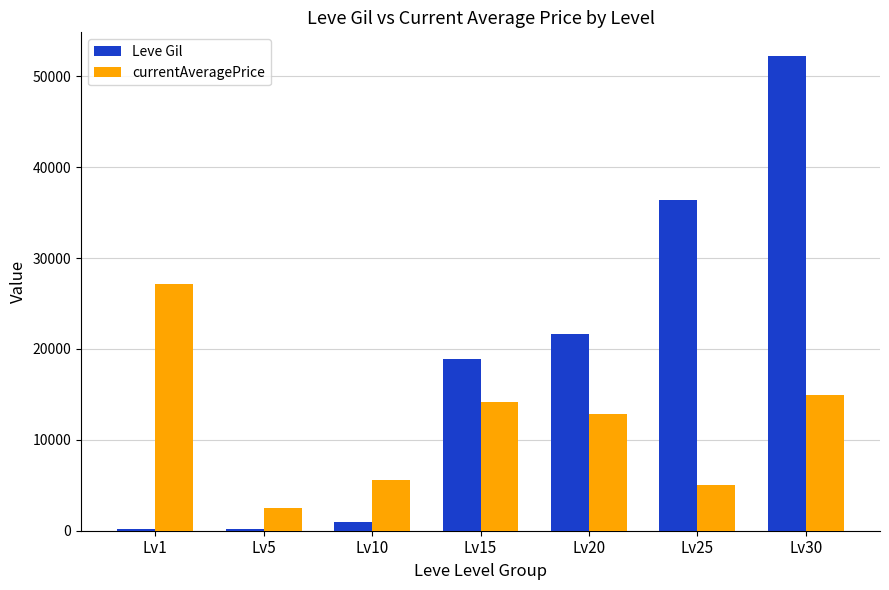

Where is Leve Gil nearest to the value 26190?

Lv20